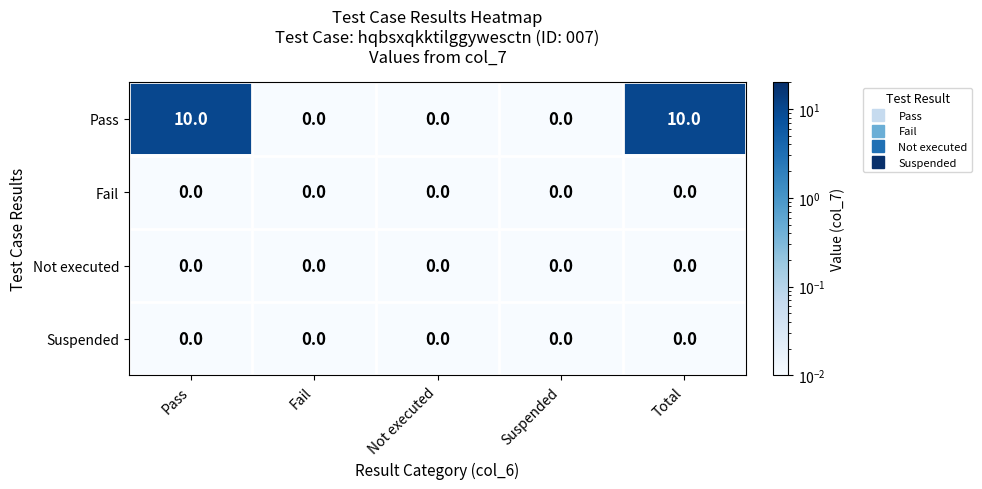

Which series has the largest range (max minus min)?

Pass